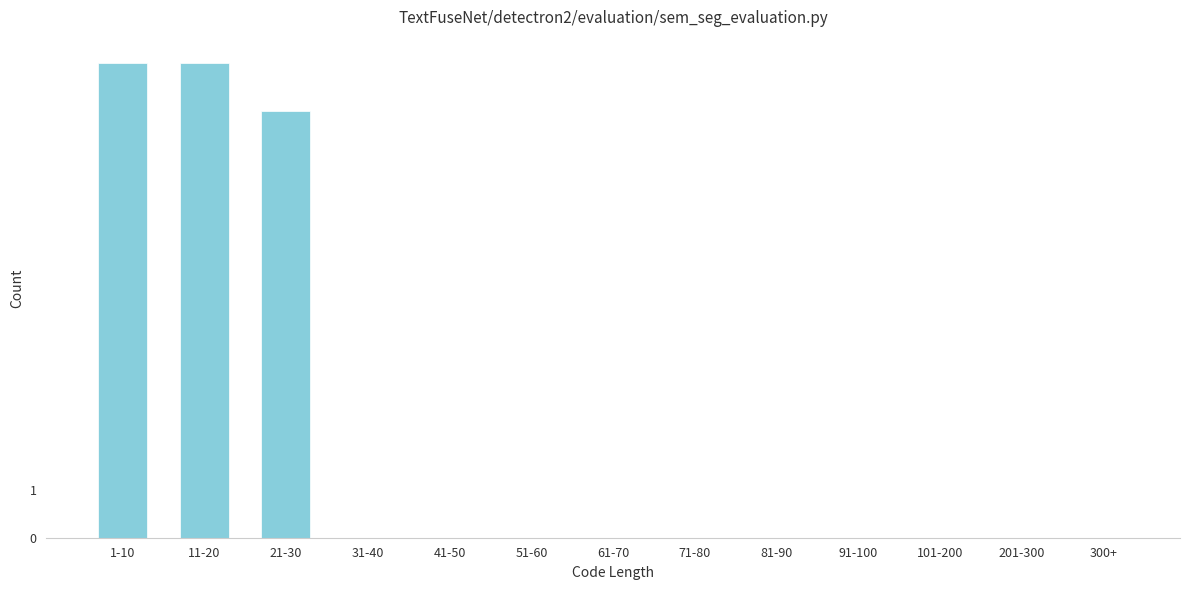

Reading left to right, extract all data points from this chart.

1-10=10	11-20=10	21-30=9	31-40=0	41-50=0	51-60=0	61-70=0	71-80=0	81-90=0	91-100=0	101-200=0	201-300=0	300+=0